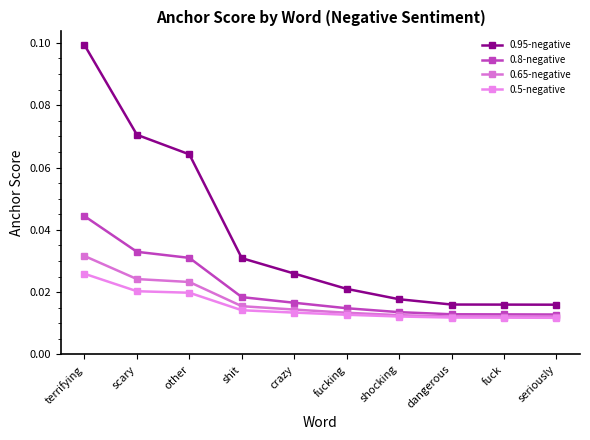

Which series has the largest range (max minus min)?

0.95-negative